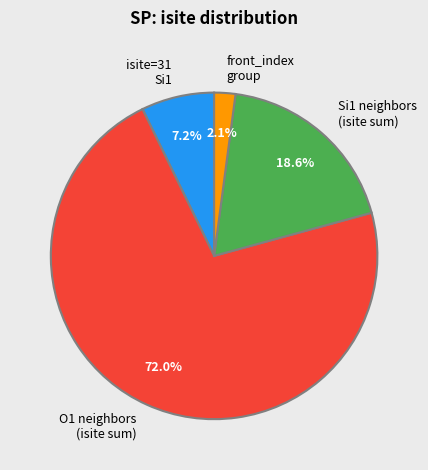

Is the sum of Si1 neighbors (isite sum) and front_index group greater than half?

No